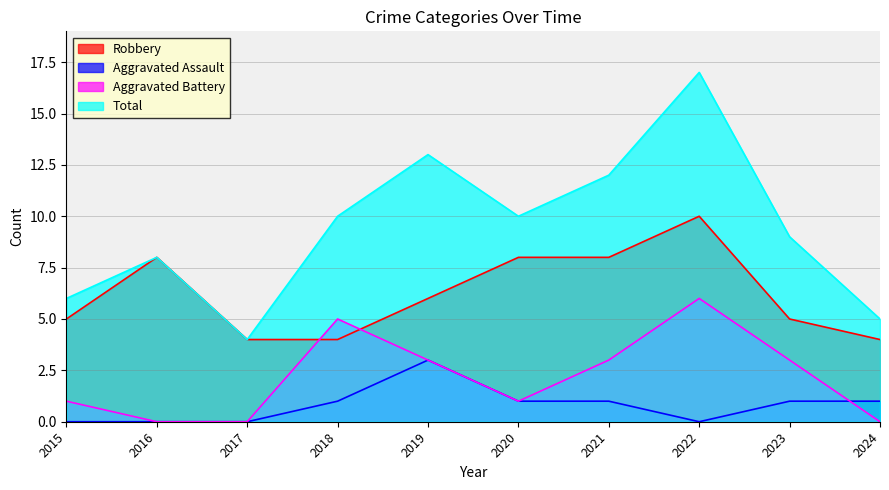

Rank the series by their maximum value, from highest to lowest.

Total, Robbery, Aggravated Battery, Aggravated Assault